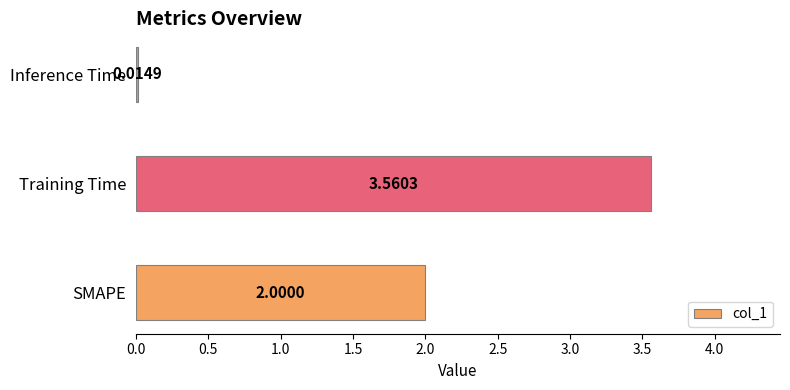

Count the number of categories in the chart.

3